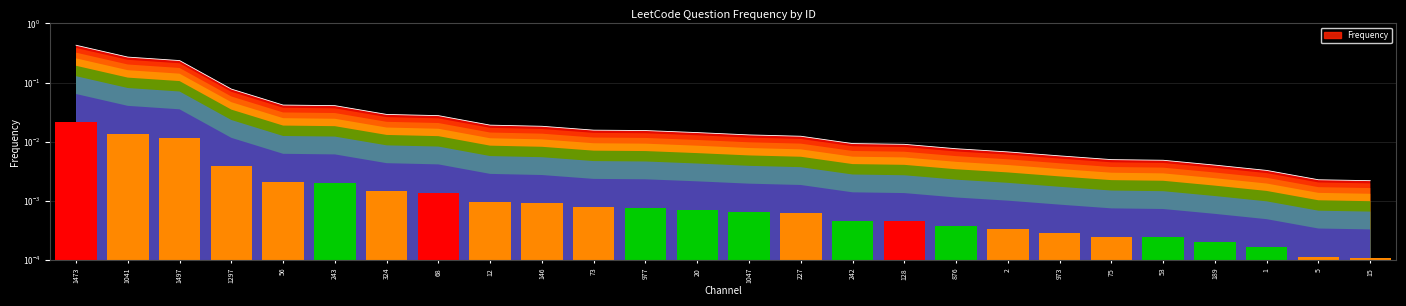

Which category has the highest value across all series?

1473